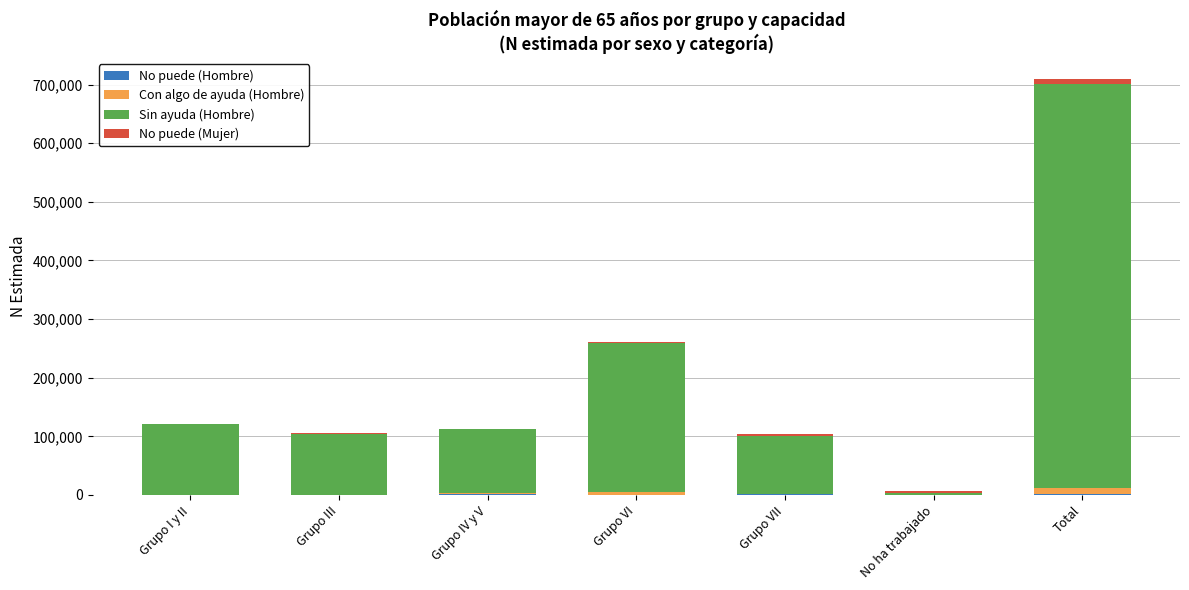

At which category is the sum across all series the highest?

Total